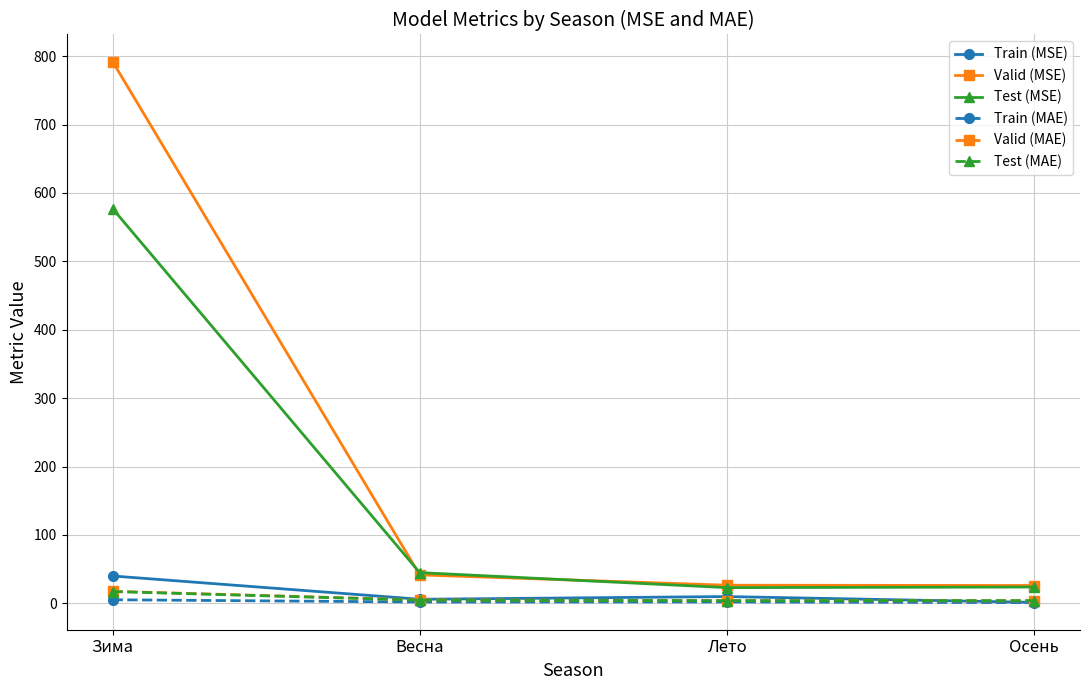

True or false: Valid (MSE) and Test (MAE) intersect in this chart.

False